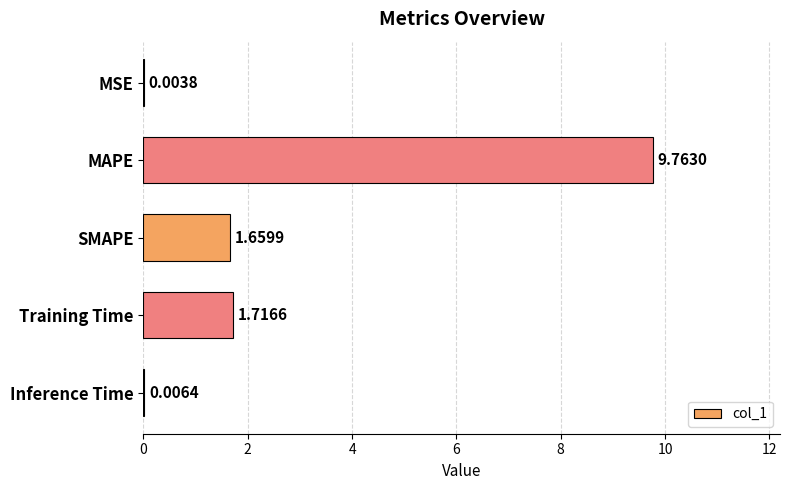

Where is the data nearest to the value 4?

Training Time